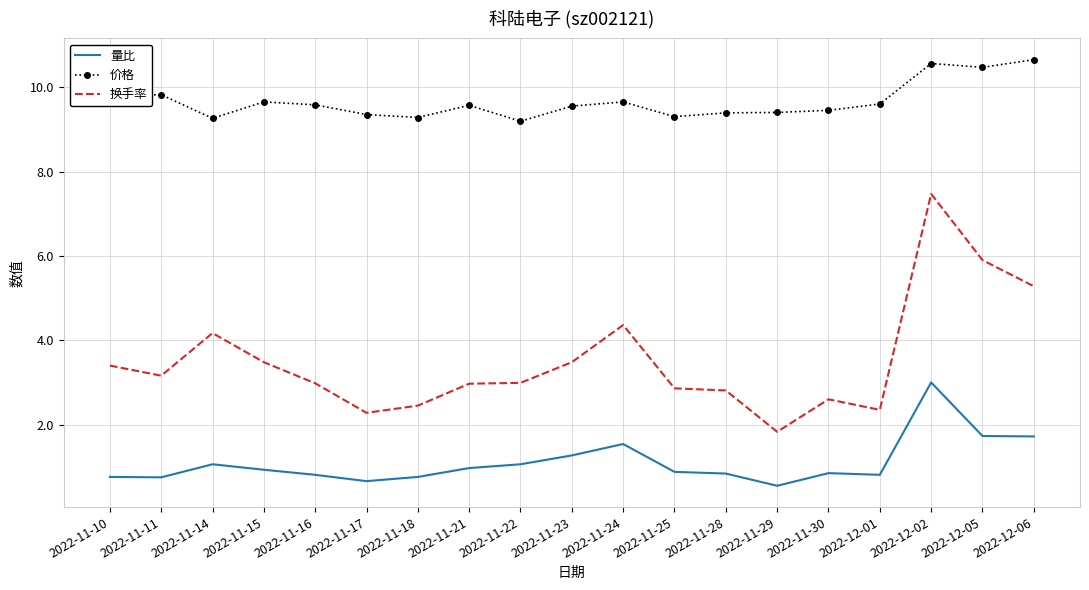

Count the number of data series in this chart.

3